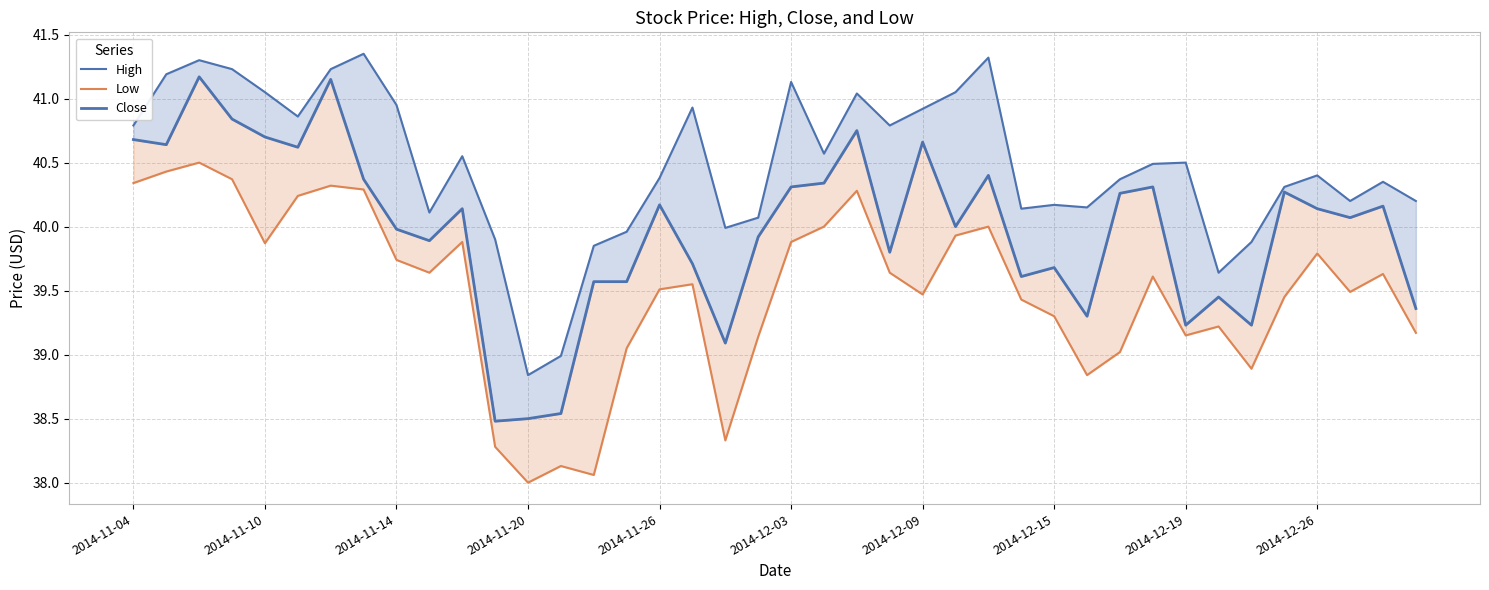

At how many categories does at least one series exceed 38?

40